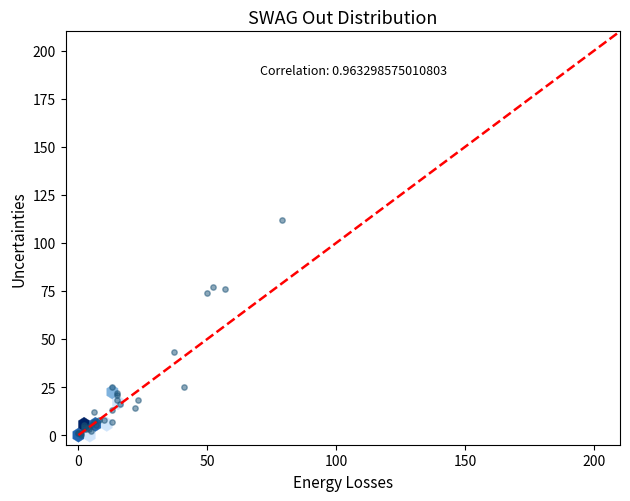

What Y value in the scatter plot is closest to 56?

43